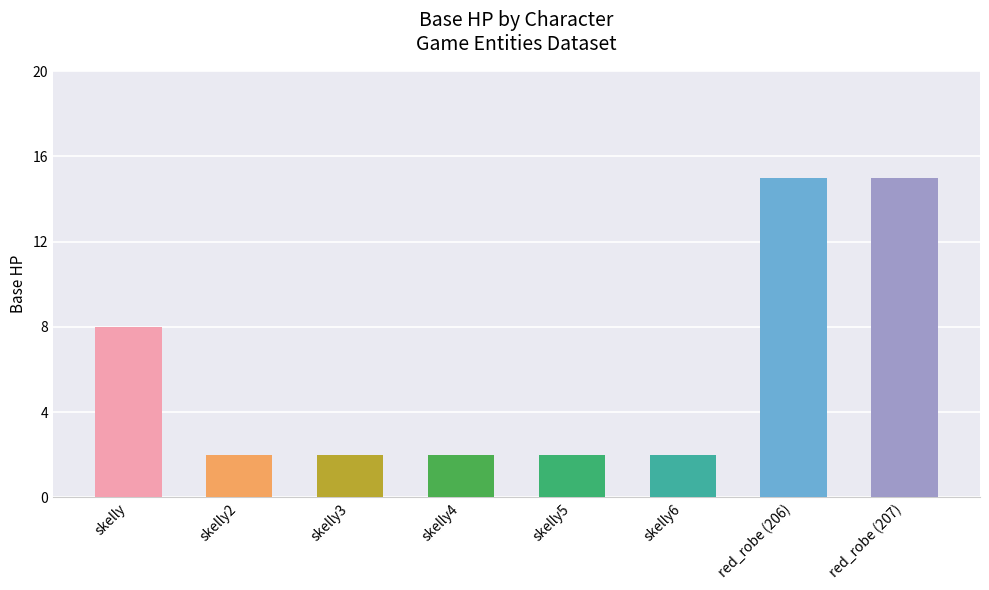

How many bars are there in total?

8